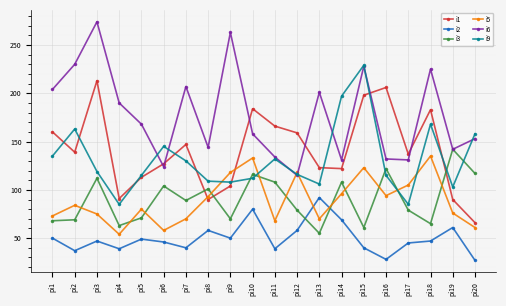

At which label does i2 reach its peak?

pi13